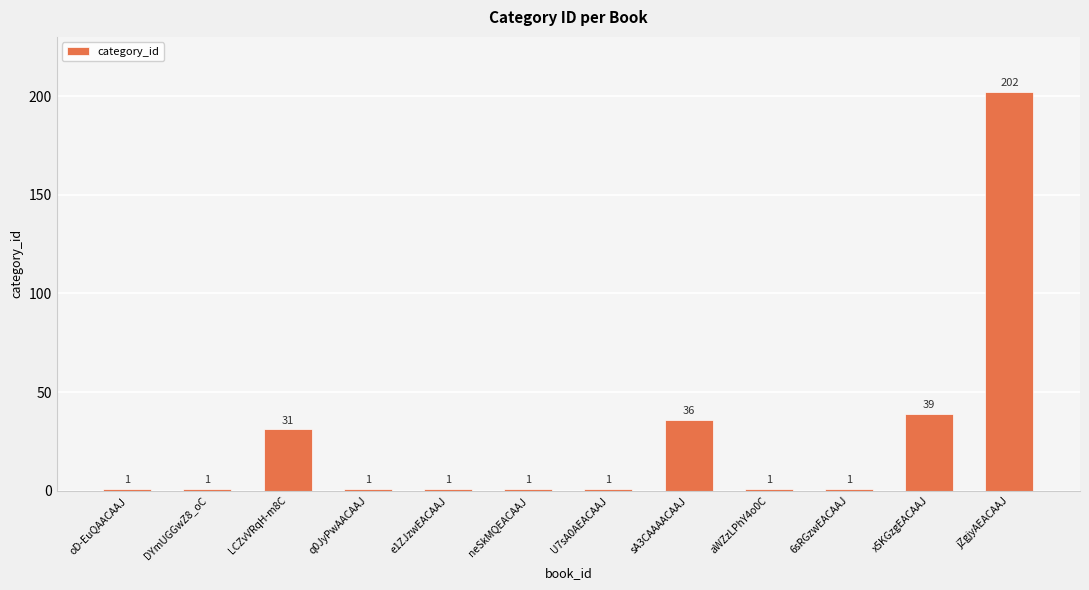

What is the label of the 11th bar from the right?

DYmUGGwZ8_oC